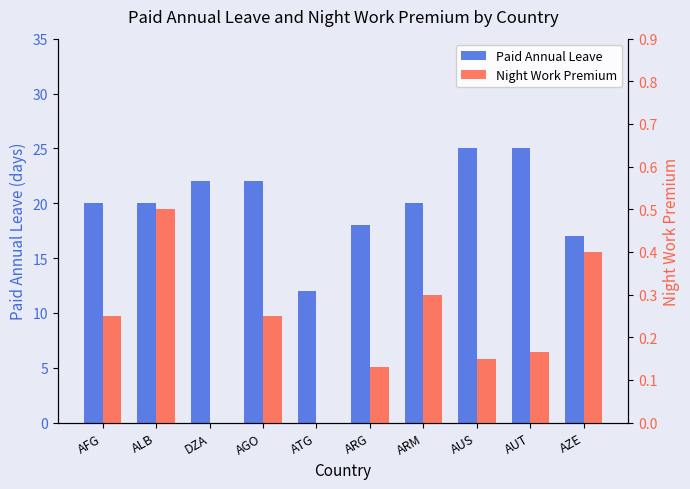

What is the total value across all series at AGO?

22.2